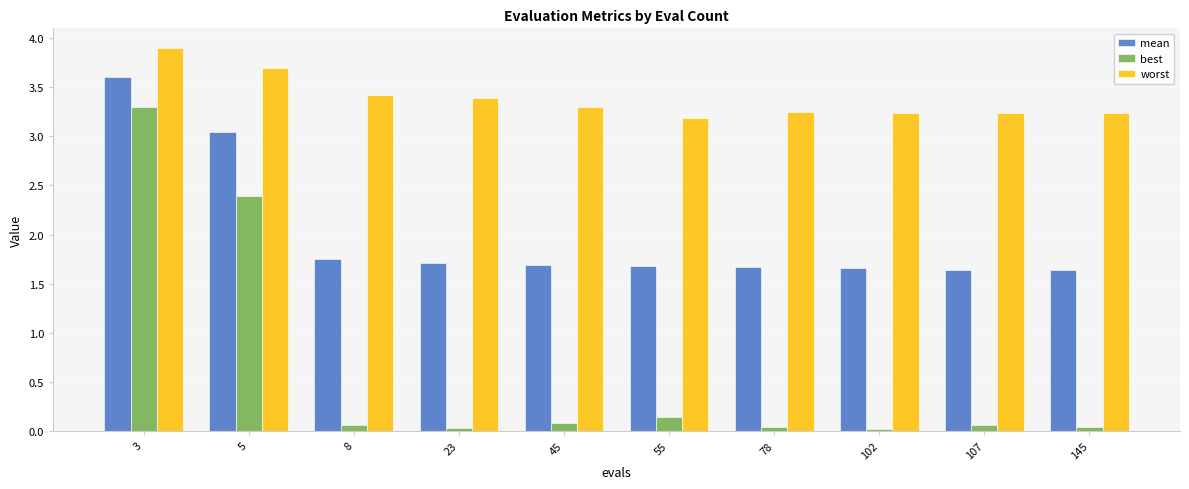

List the series in order of their overall mean, highest first.

worst, mean, best